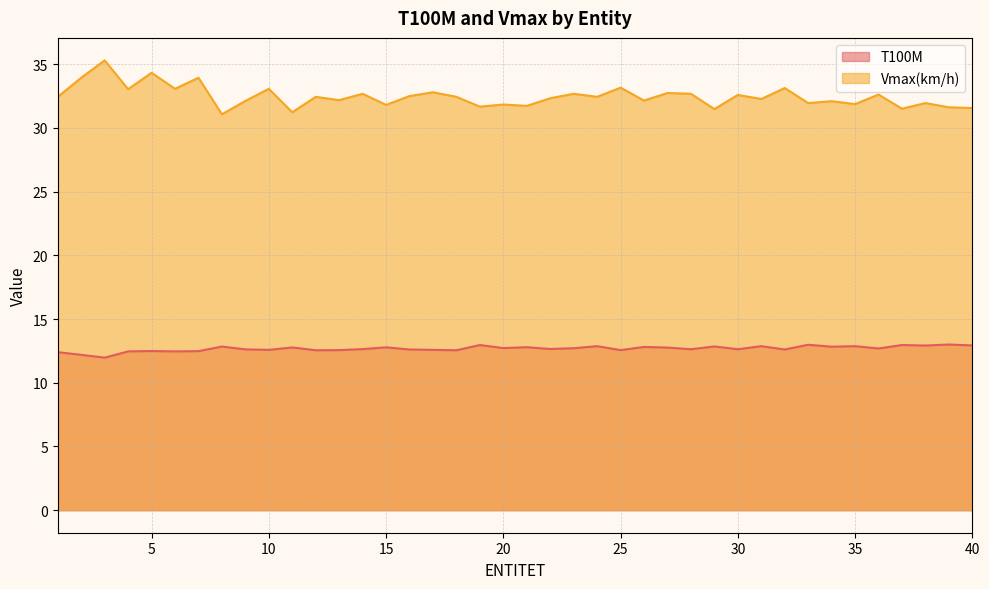

True or false: Vmax(km/h) and T100M intersect in this chart.

False